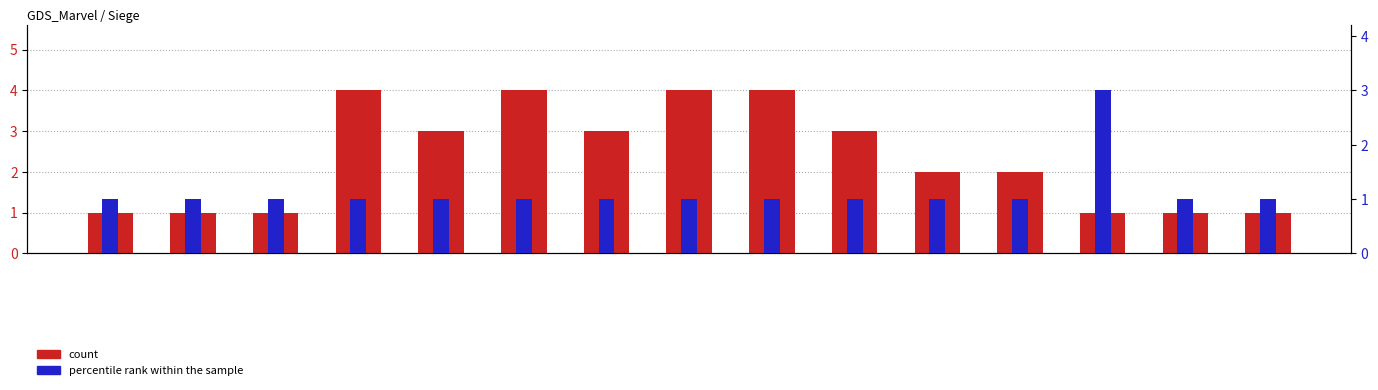

How many data points in percentile rank within the sample are above 1?

1